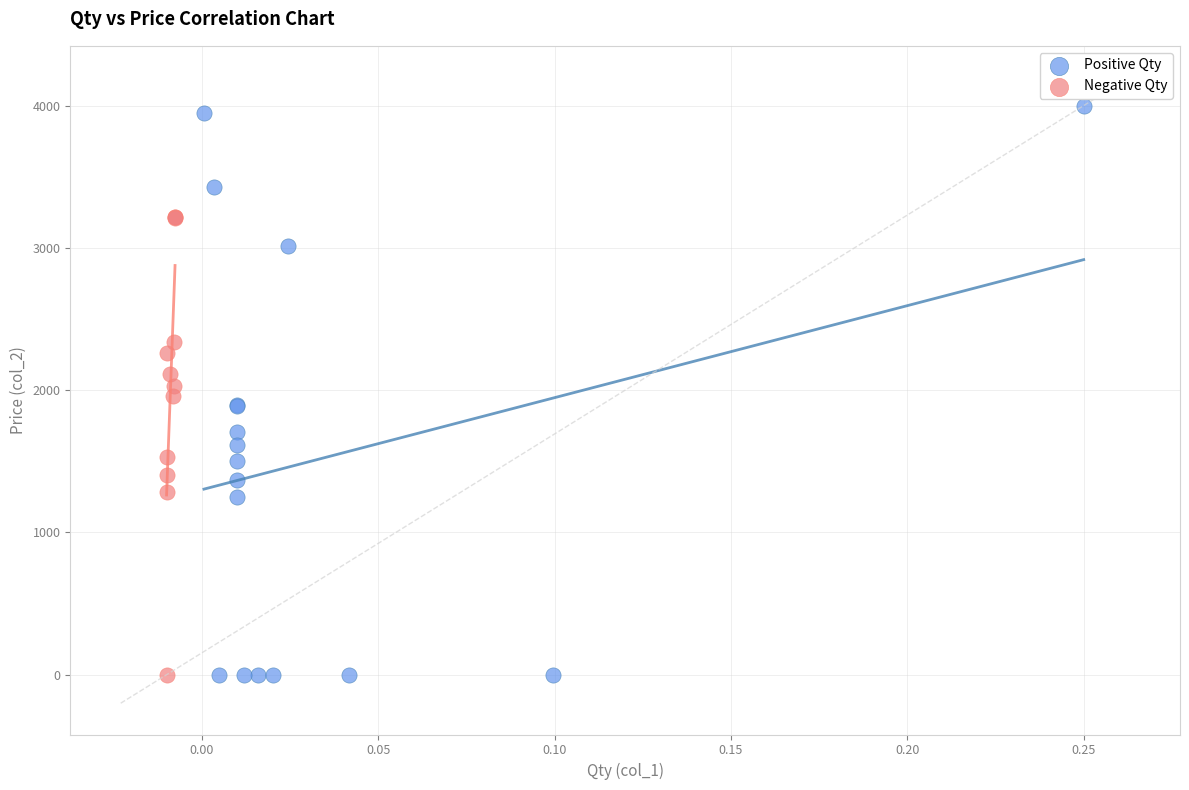

Which series has the largest Y range (max minus min)?

Positive Qty